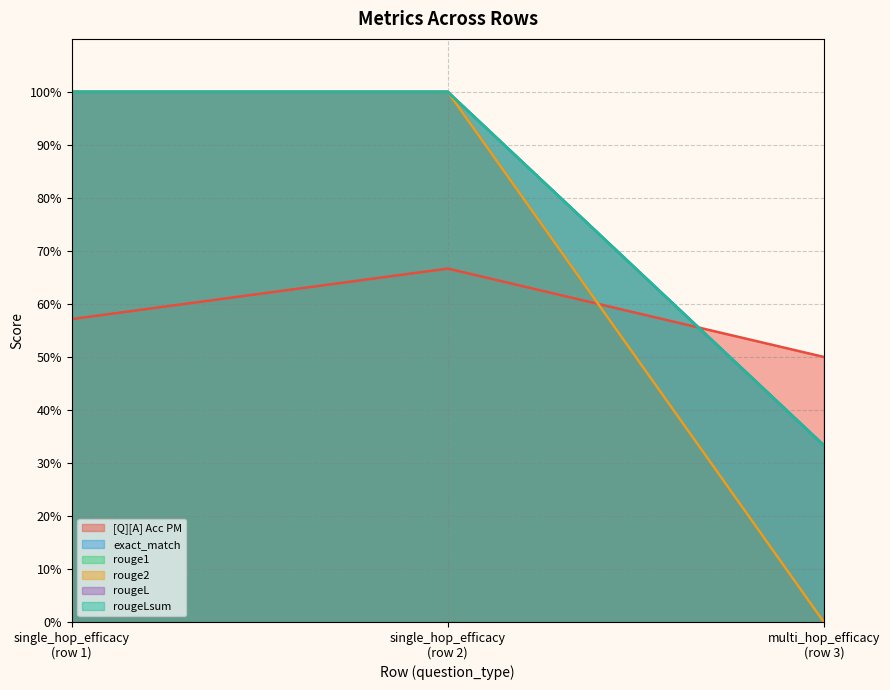

How many data points does each series have?

3